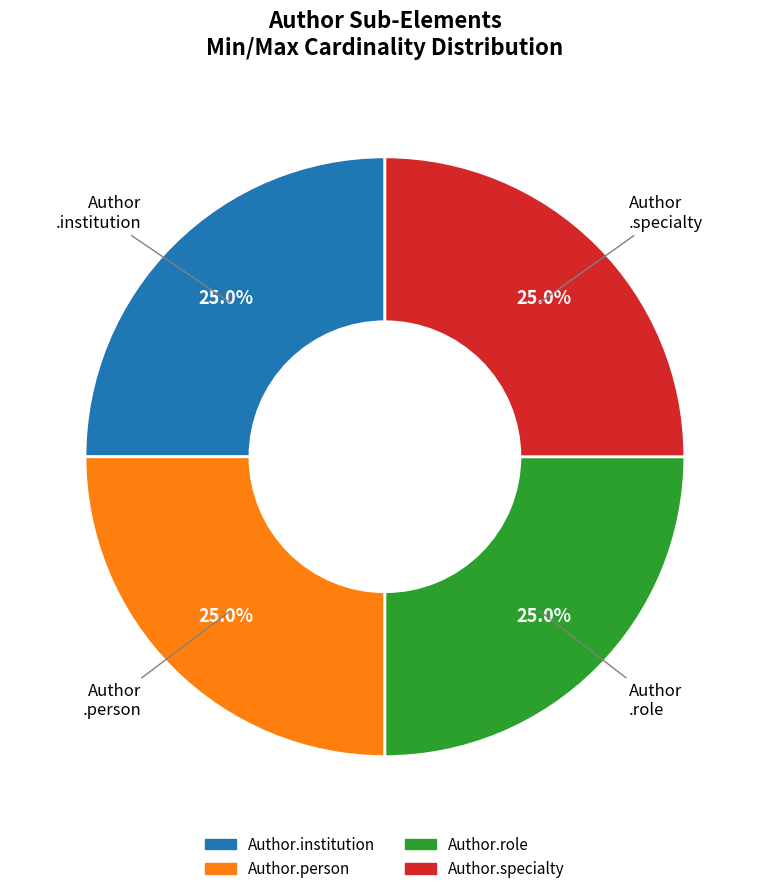

Is there a majority slice in this chart?

No